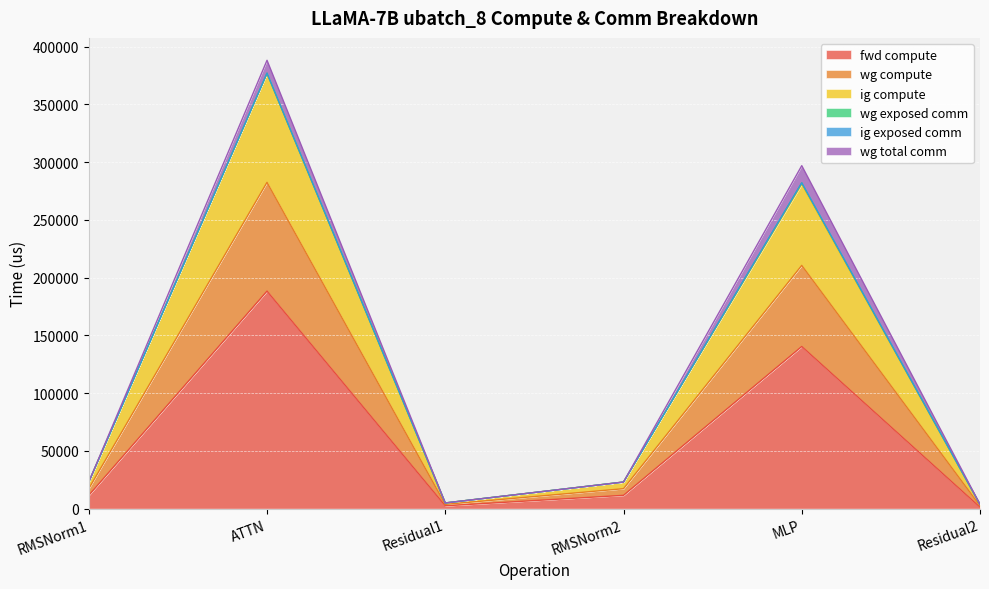

True or false: fwd compute and wg compute cross at least once.

False